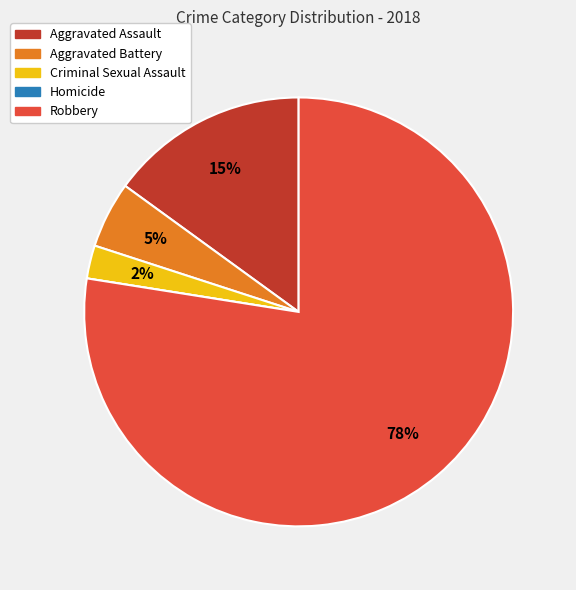

Do Criminal Sexual Assault and Aggravated Battery together represent more than half of the pie?

No